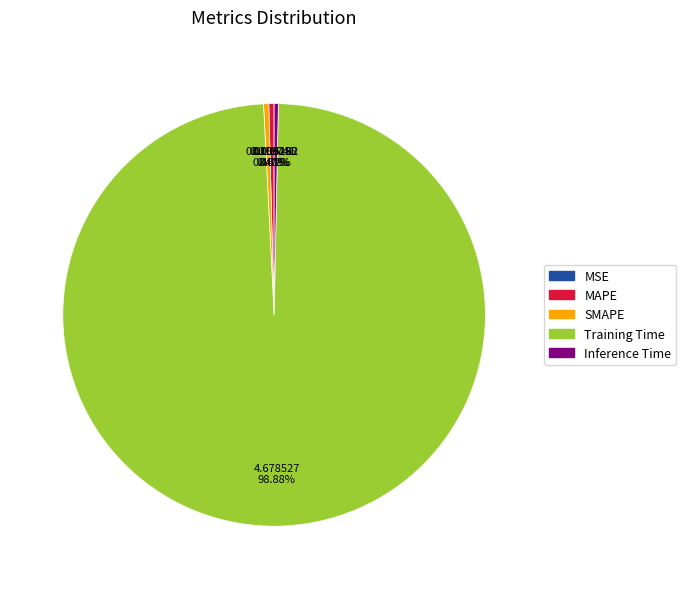

To the nearest percent, what is the difference between the largest and smallest slice percentages?

99%